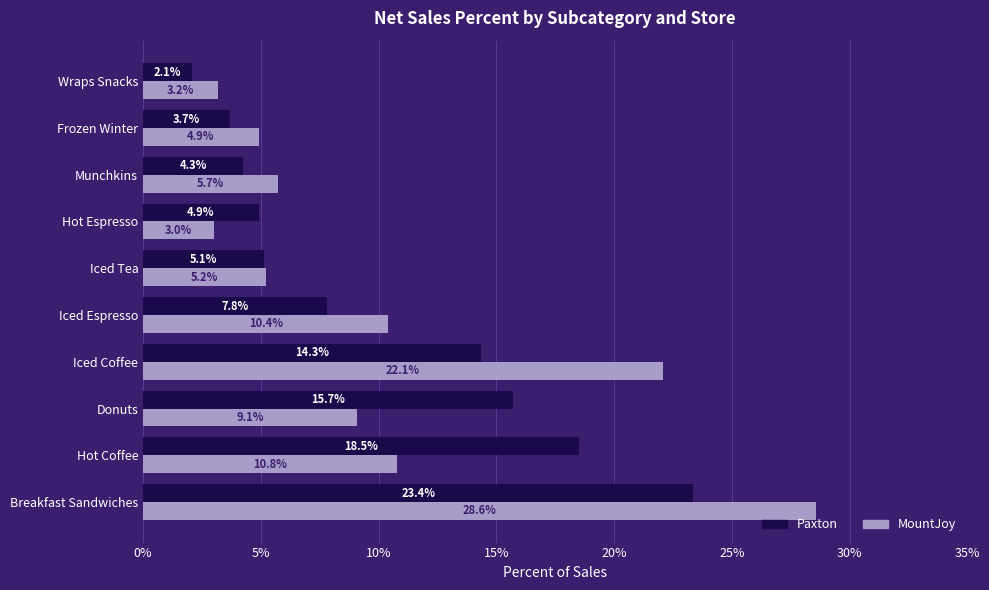

Which series changed the most between Hot Espresso and Wraps Snacks?

Paxton